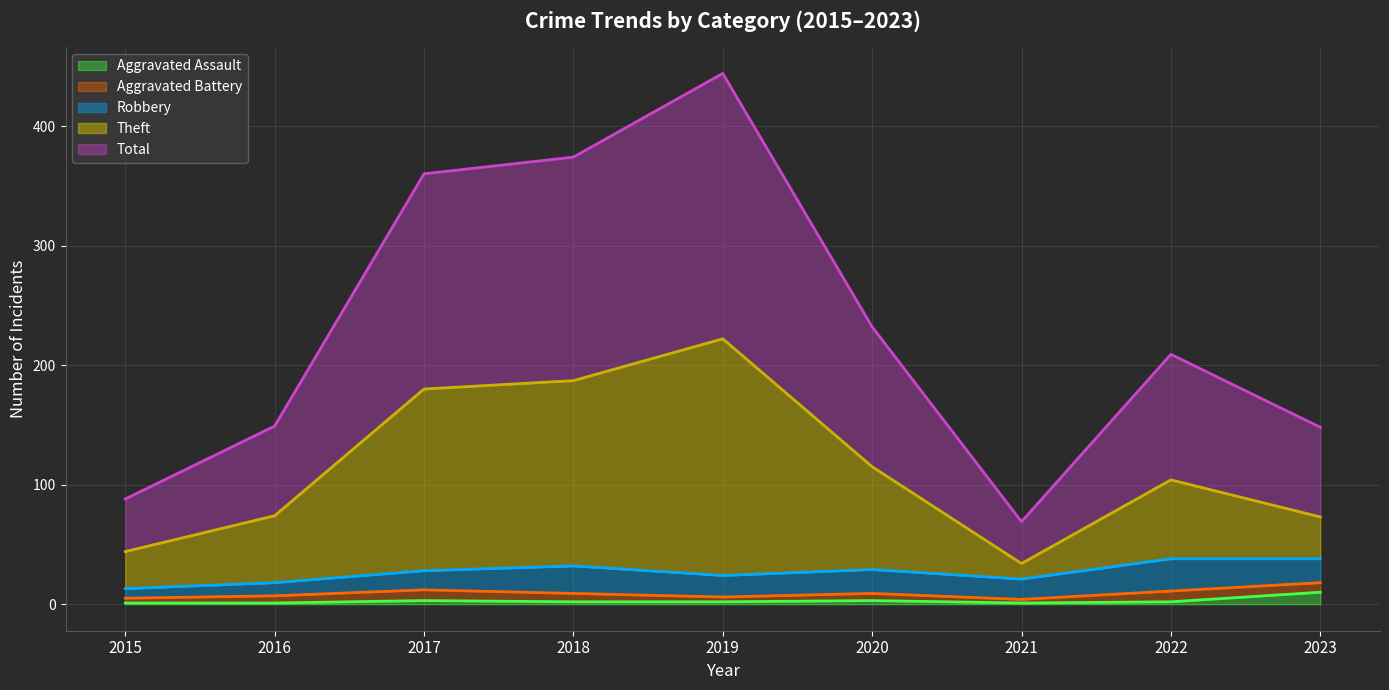

What is the difference between the maximum and second lowest values in the Total series?

356